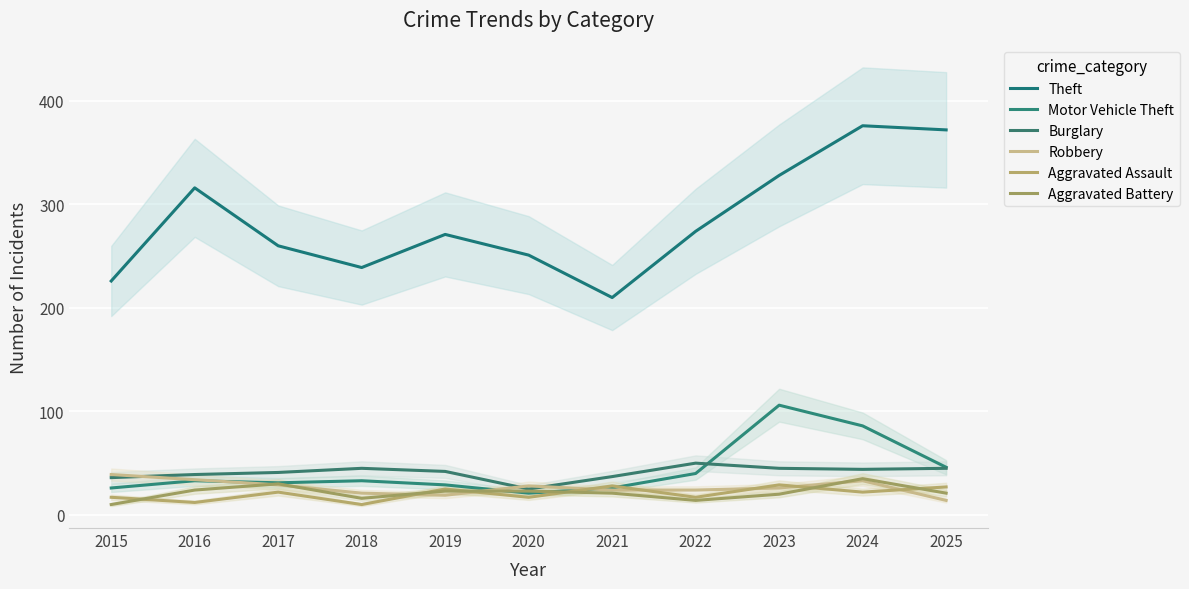

How many categories are shown in the chart?

11